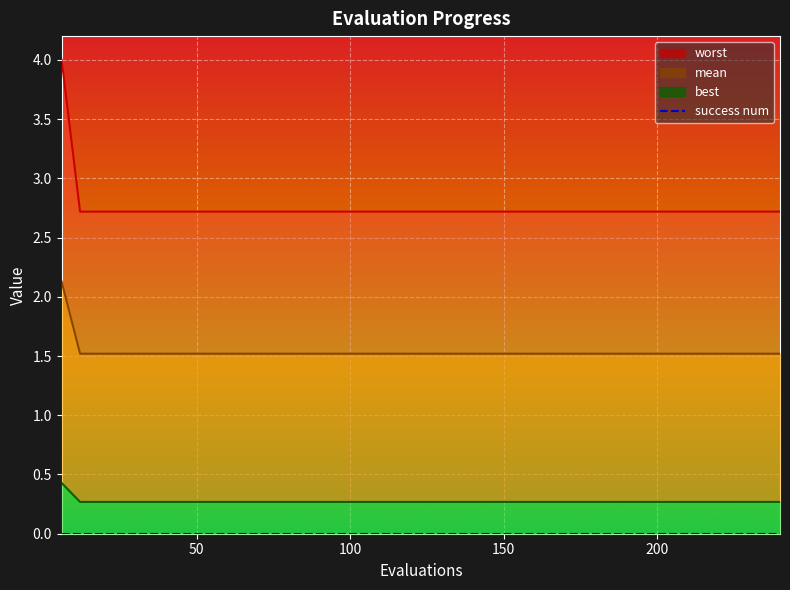

True or false: mean and worst cross at least once.

False